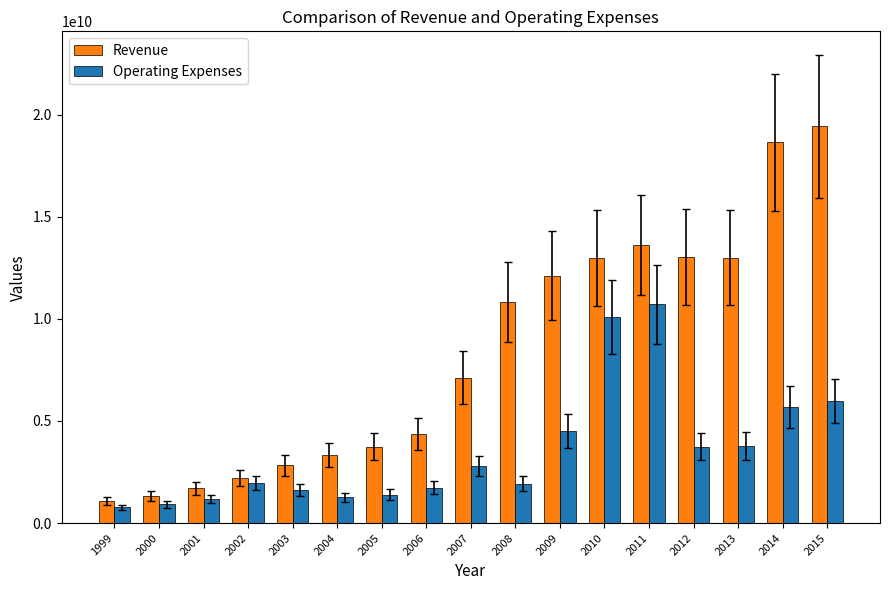

True or false: Revenue has a value of 12986500000 at 2010.

True